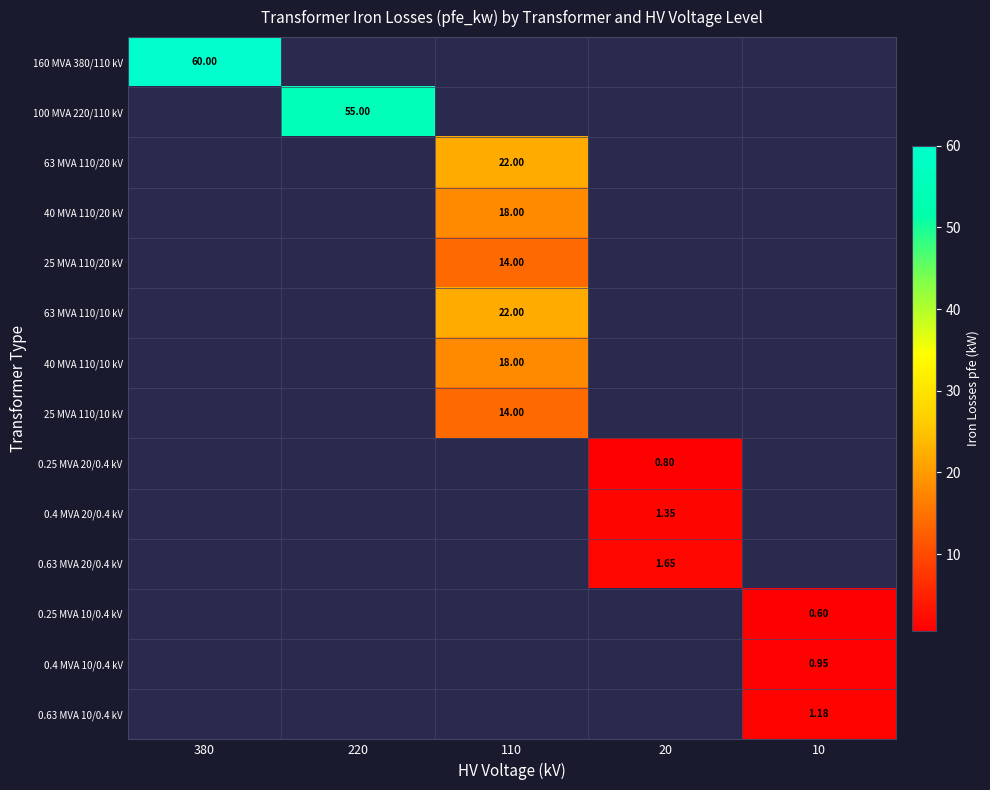

Is the value of 40 MVA 110/10 kV at 10 greater than the value of 0.63 MVA 20/0.4 kV at 10?

No